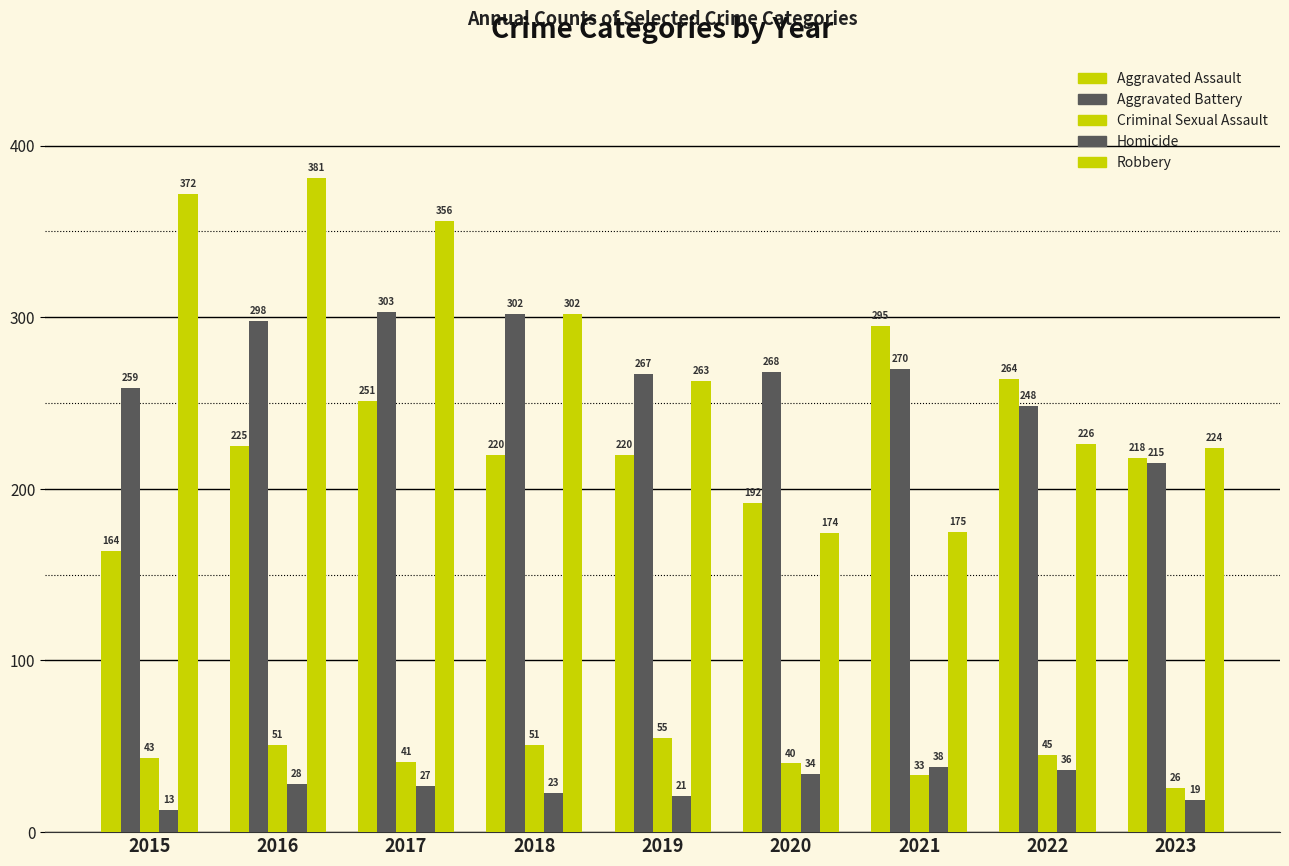

How many categories are shown in the chart?

9